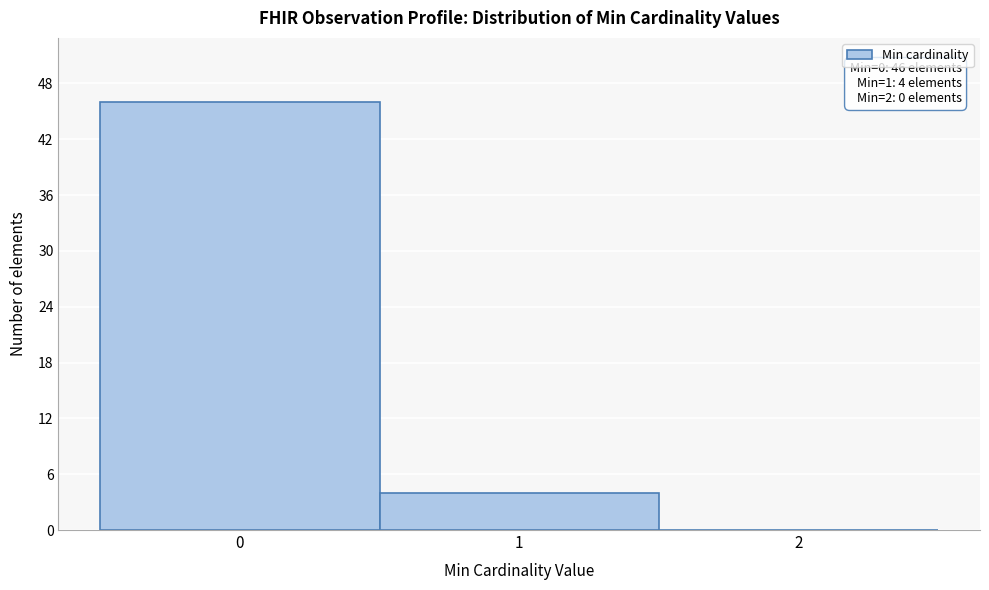

Which range on the x-axis has the tallest bar?

-0.5 to 0.5